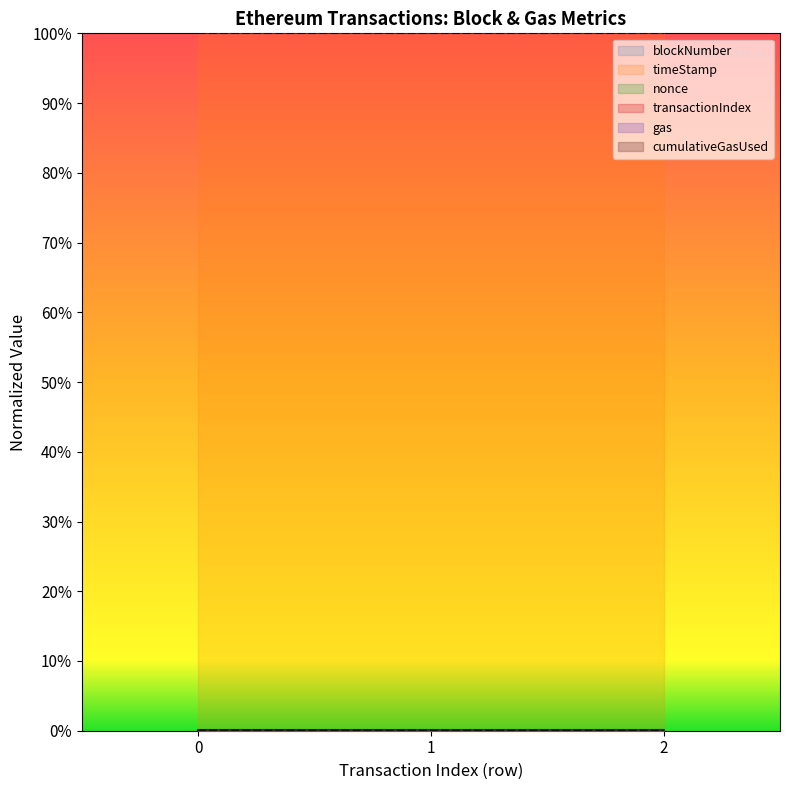

At which category does the chart reach its peak across all series?

2